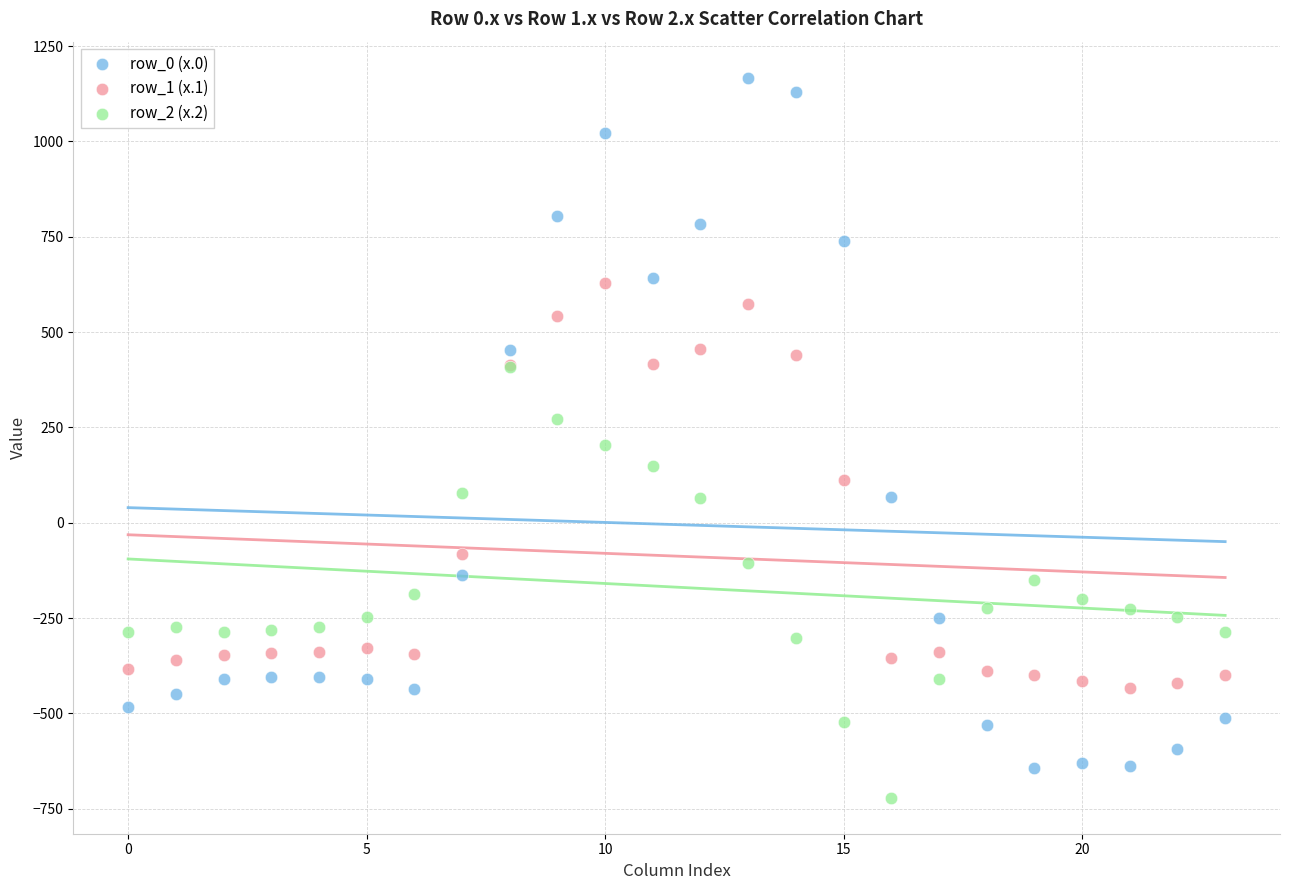

What are all the series names shown in the legend?

row_0 (x.0), row_1 (x.1), row_2 (x.2)